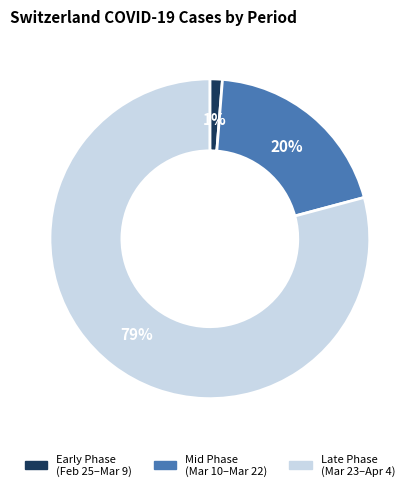

Count the number of slices in the pie.

3